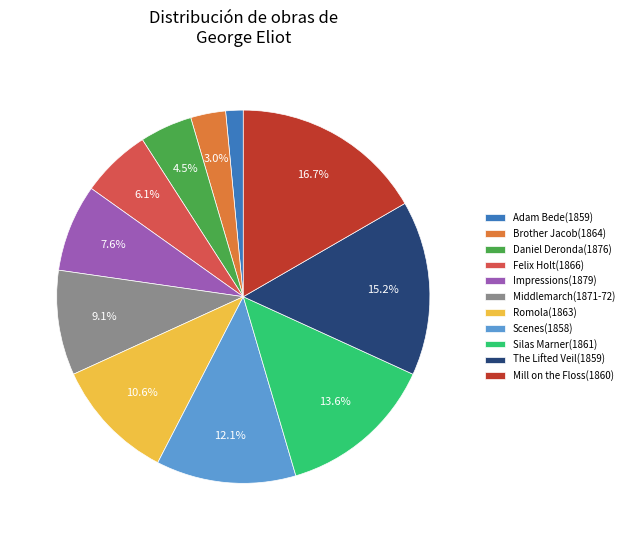

What portion of the pie excludes Mill on the Floss(1860)?

83.3%